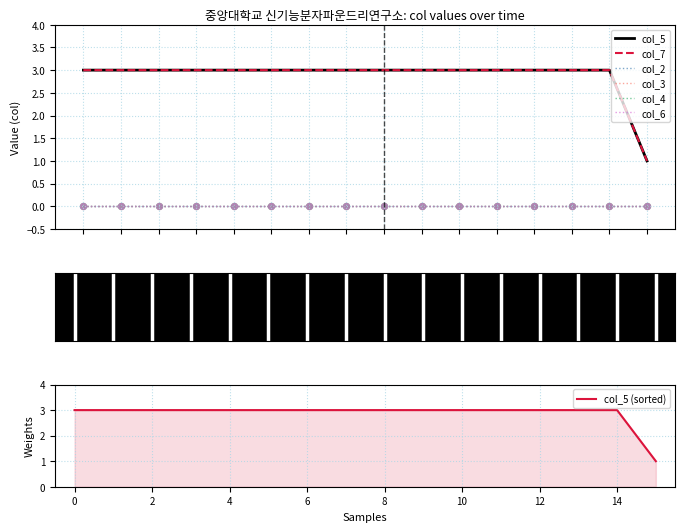

What are all the series names shown in the legend?

col_5, col_7, col_2, col_3, col_4, col_6